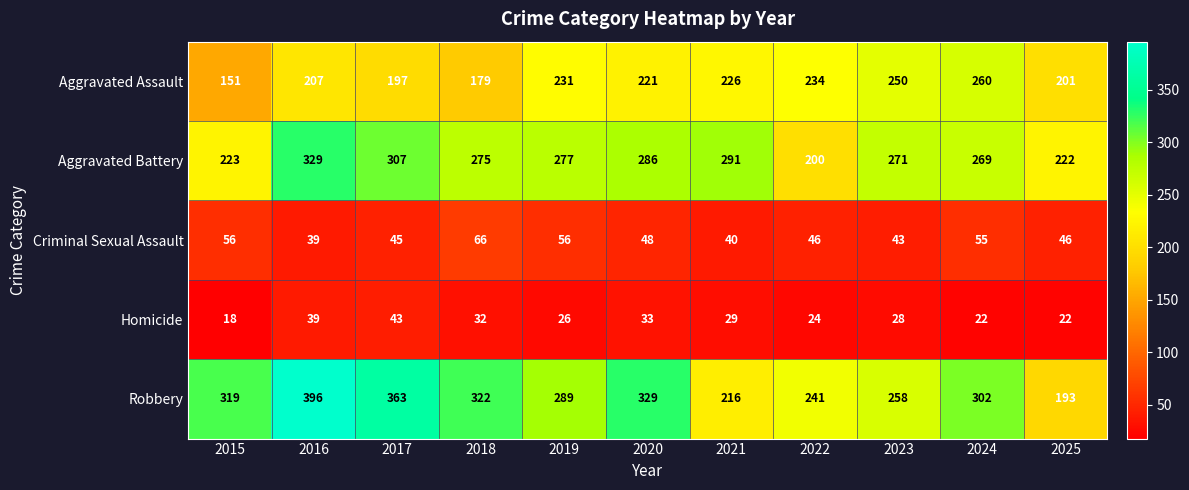

What is the maximum value shown in the chart?

396